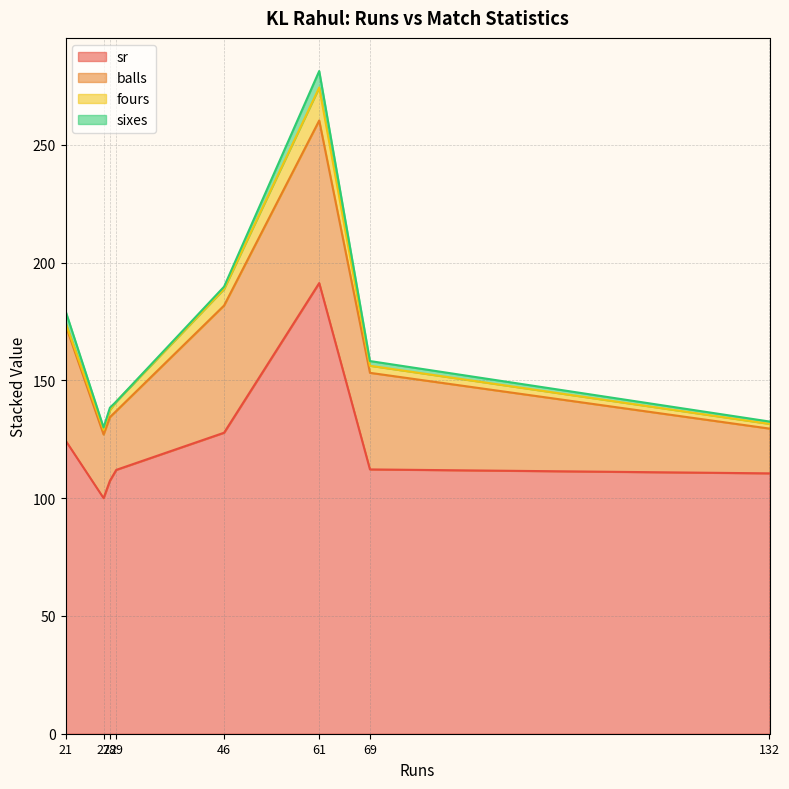

What are all the series names shown in the legend?

sr, balls, fours, sixes